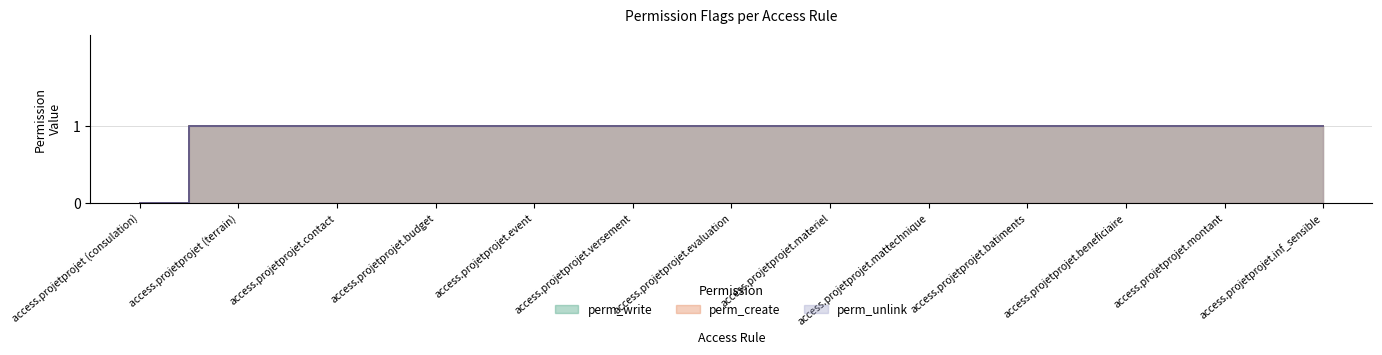

Which series changed the most between access.projetprojet.batiments and access.projetprojet.montant?

perm_write